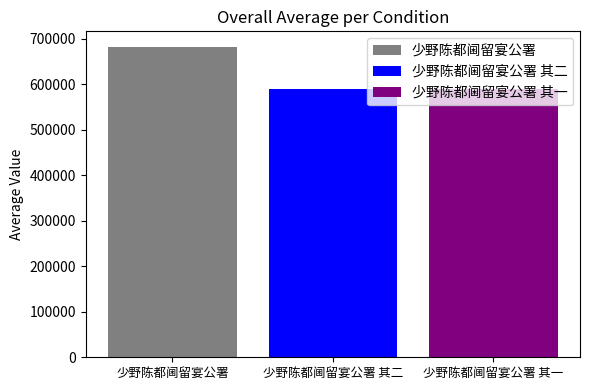

What is the greatest value displayed?

682601